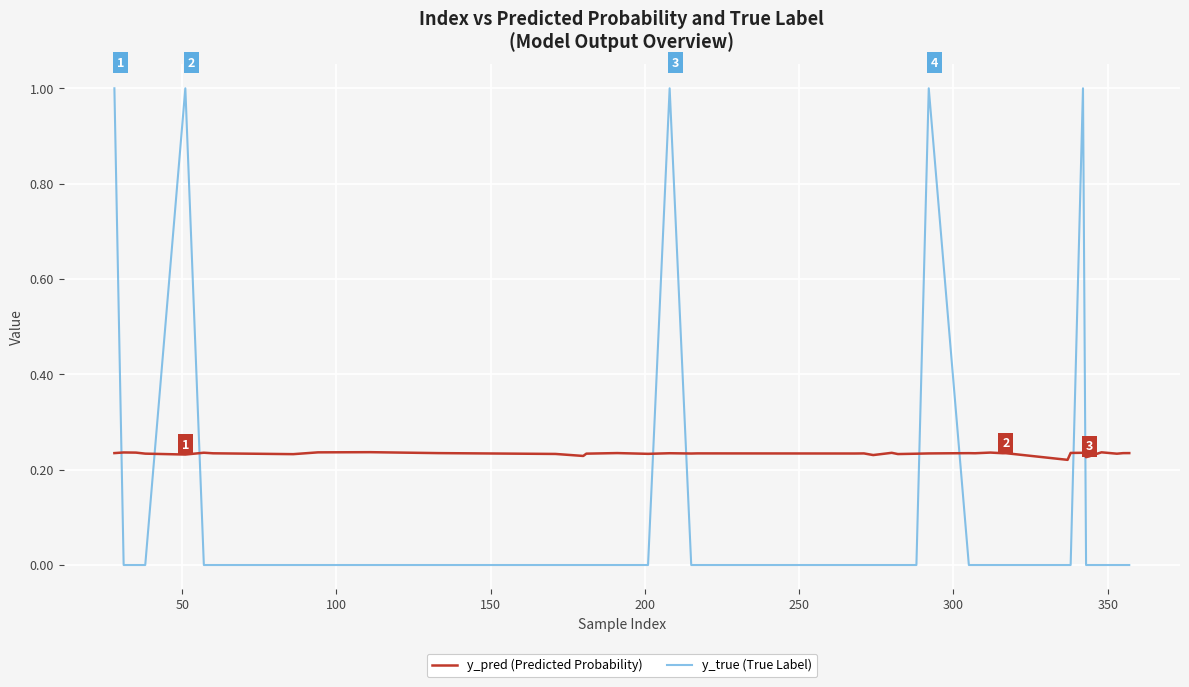

Which series has the largest total across all categories?

y_pred (Predicted Probability)